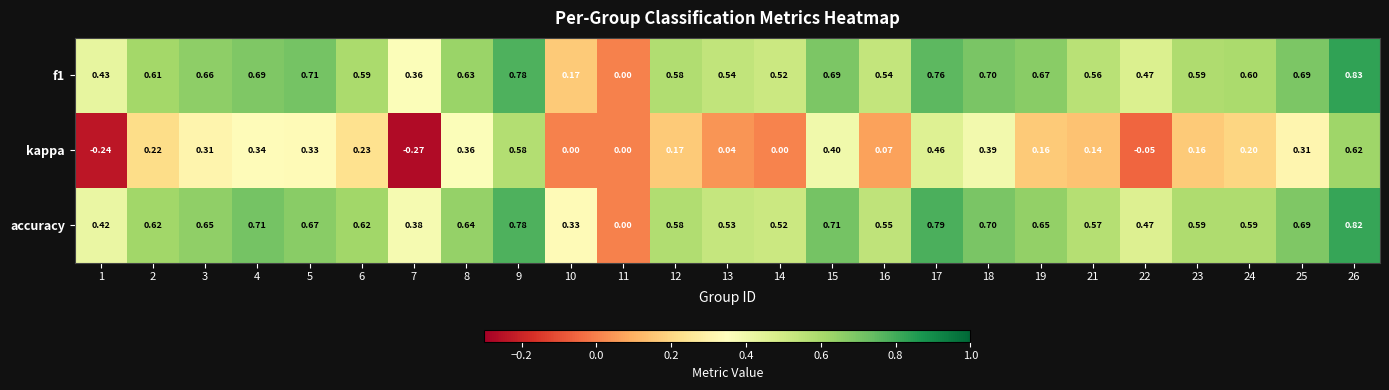

Between 13 and 23, which series saw the biggest shift?

kappa